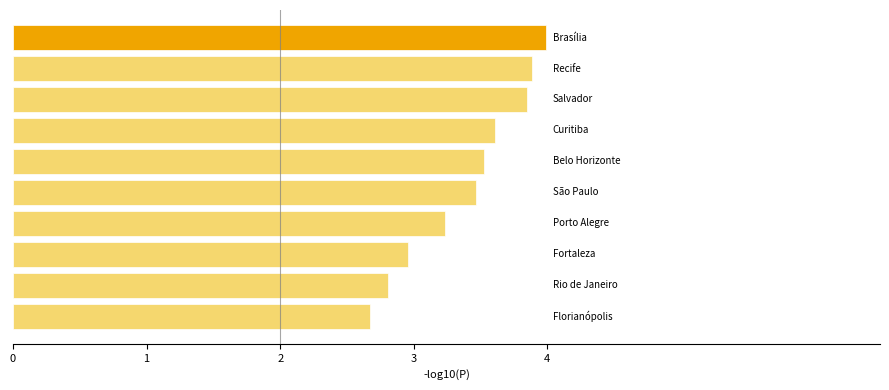

How many data points are above 3?

7